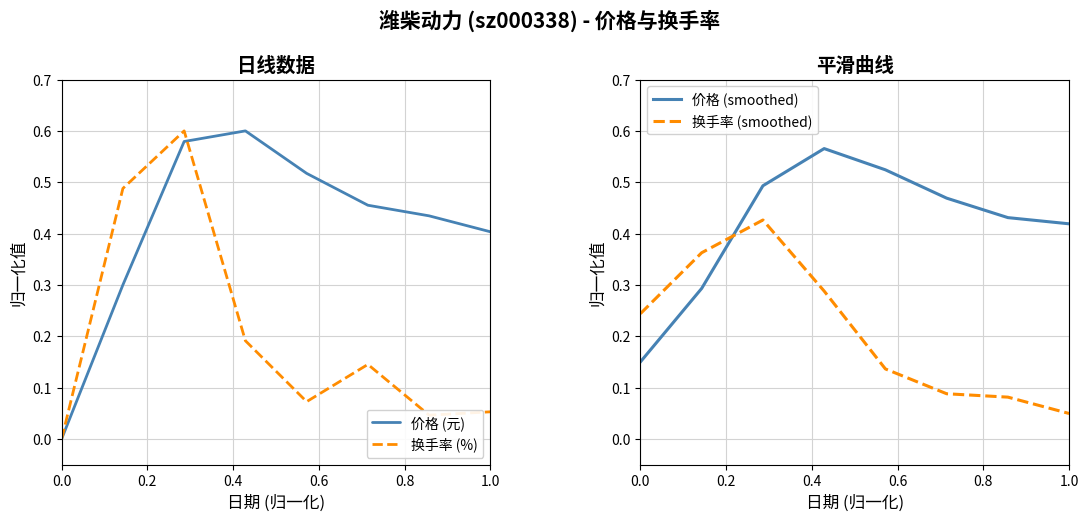

How many interior local peaks does the 换手率 (smoothed) series have?

1